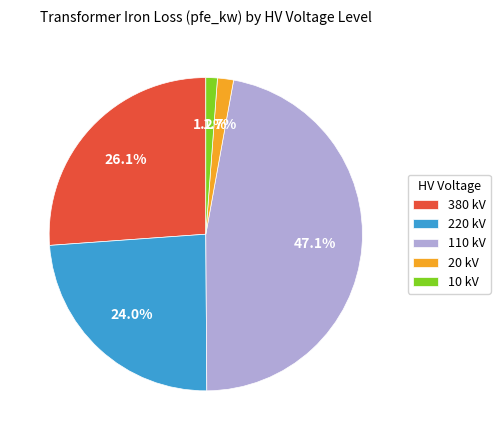

Between 20 kV and 110 kV, which is larger?

110 kV